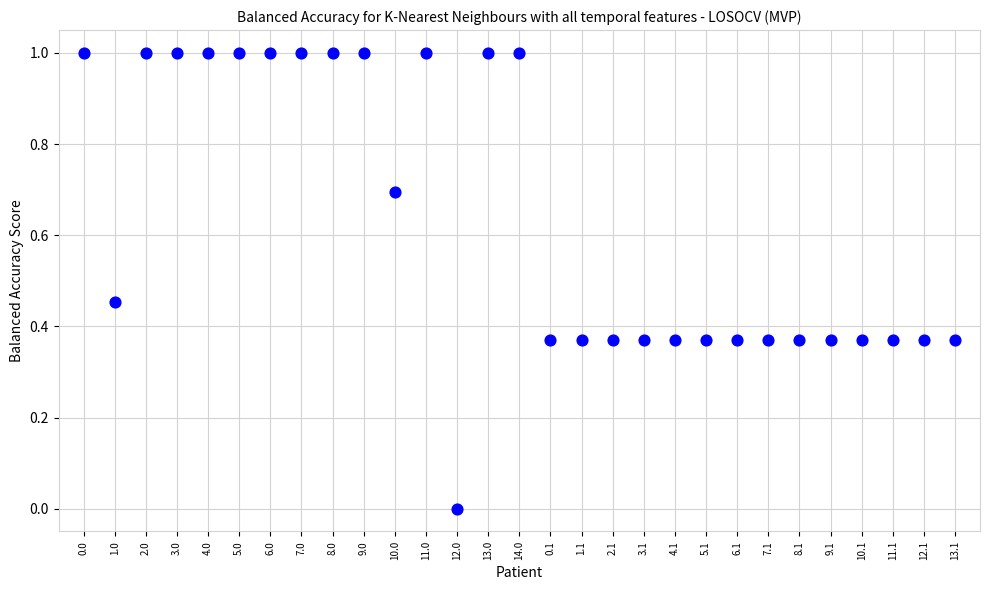

What is the range of Y values (max minus min)?

1.0